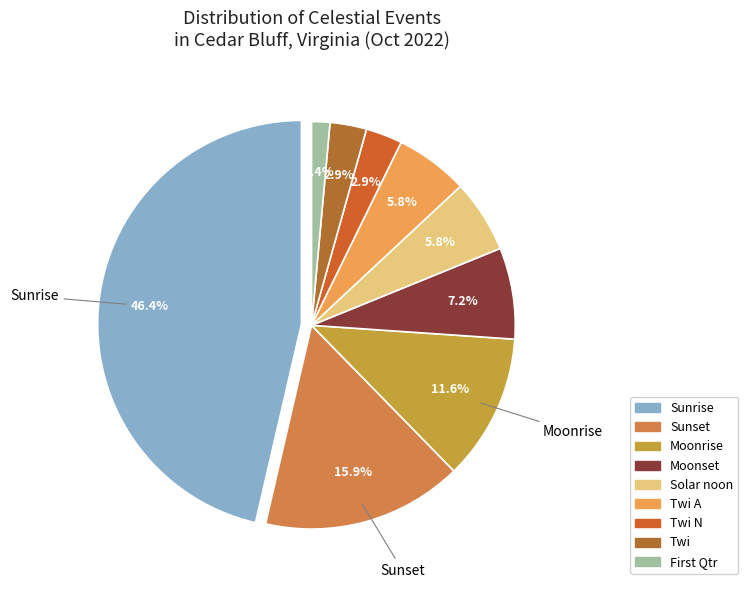

What is the change in value from Moonset to Solar noon?

-1